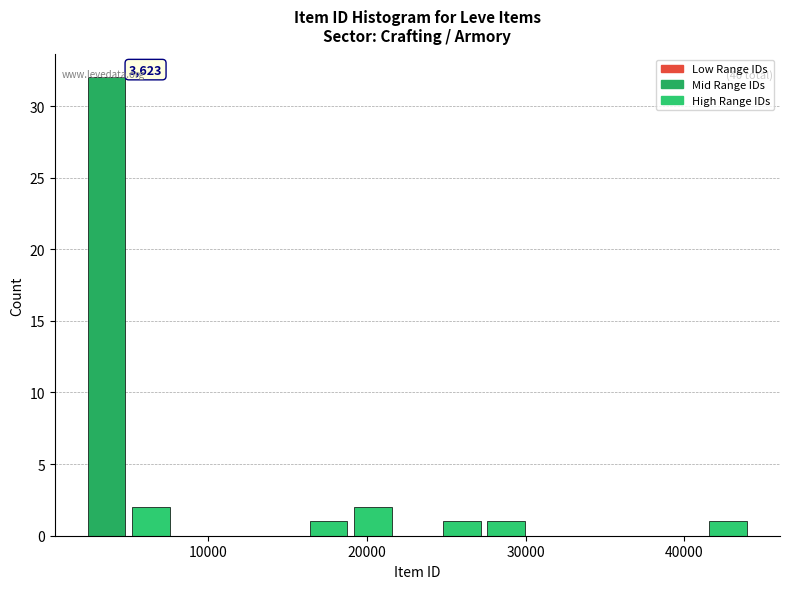

Around what value on the x-axis is the tallest bar? Give the approximate position of its centre, as read against the axis.

4000